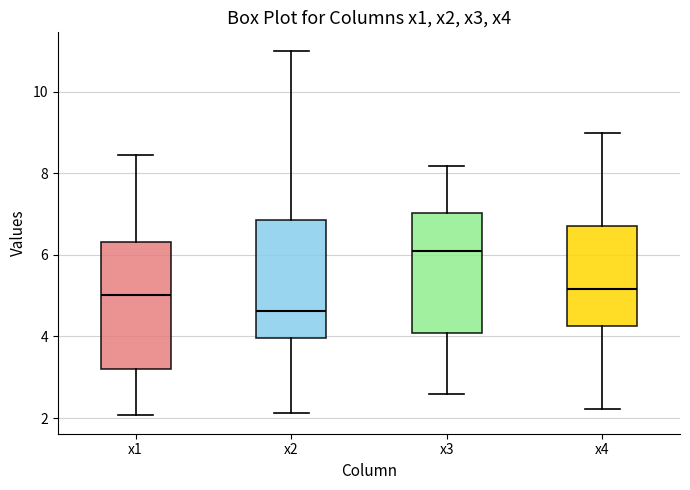

Which box's median line is the highest?

x3